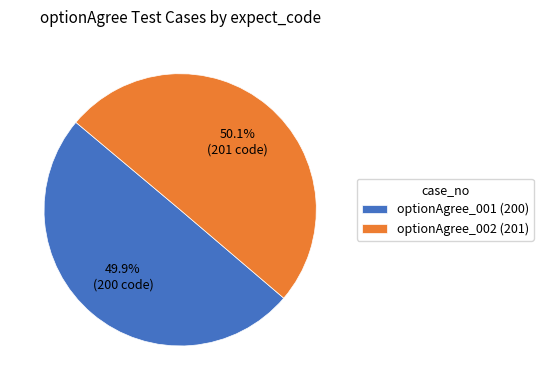

Does any single category account for the majority?

Yes